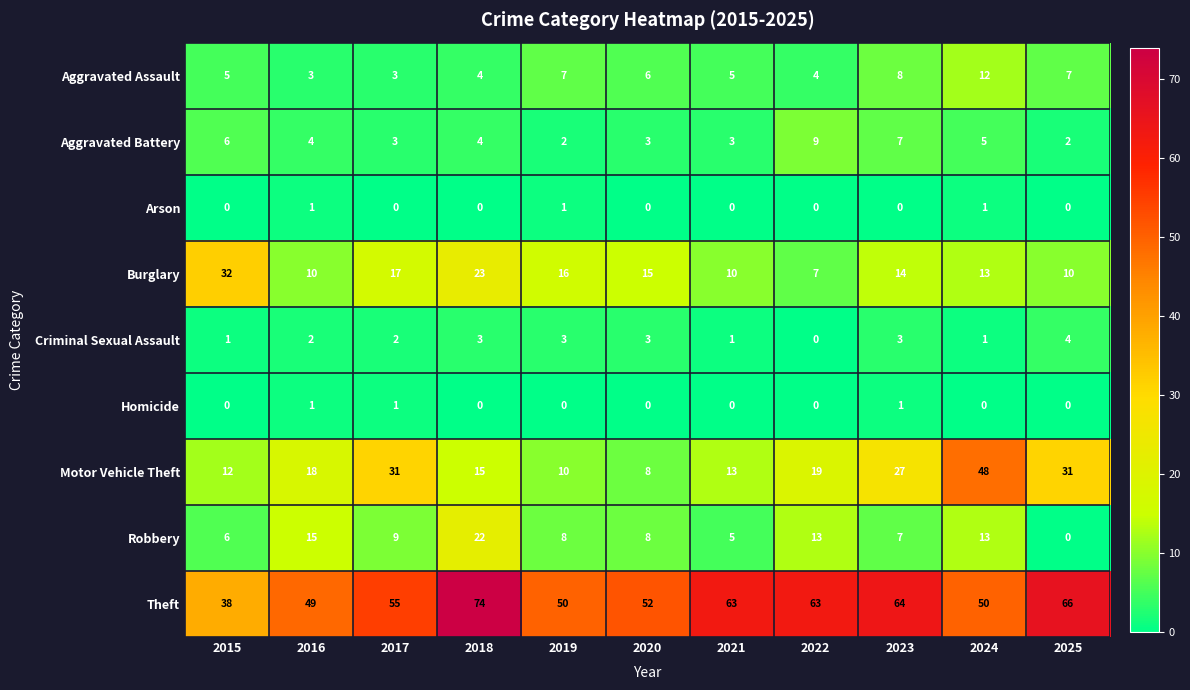

What is the spread (max minus min) of values at 2018?

74